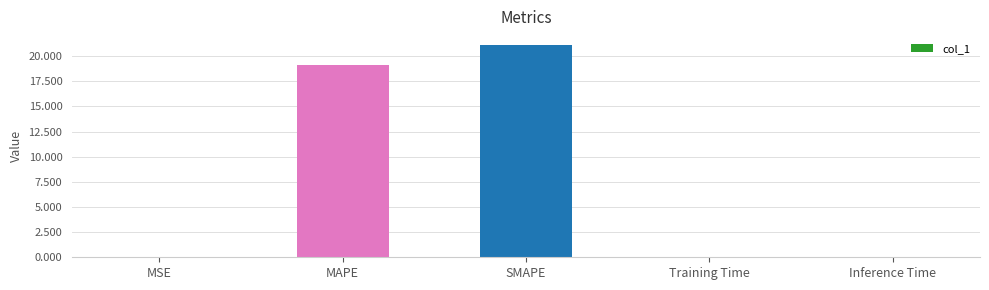

Which has a higher value, SMAPE or Training Time?

SMAPE